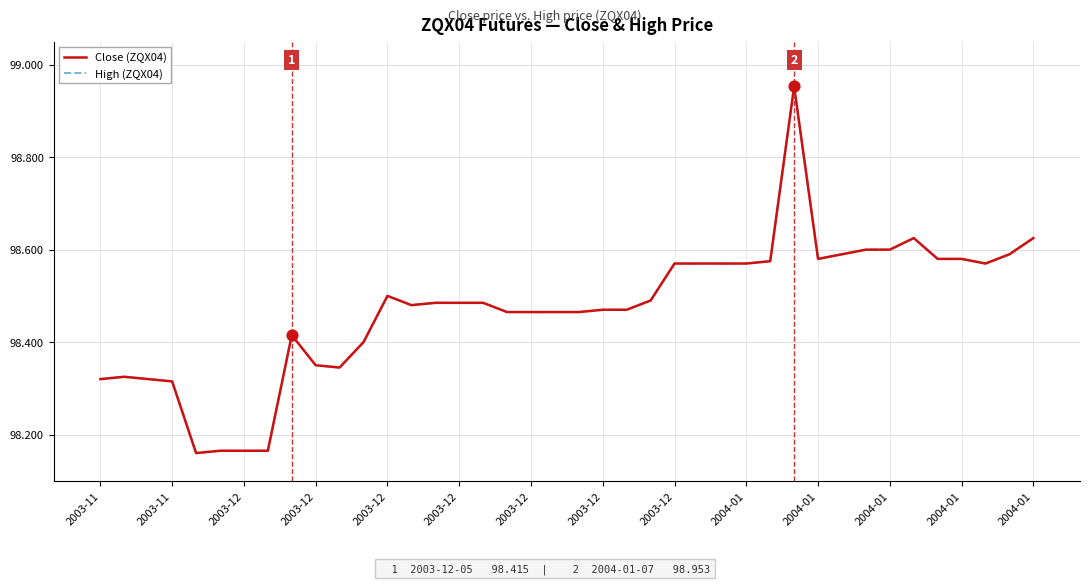

What is the total value across all series at 23?

197.0